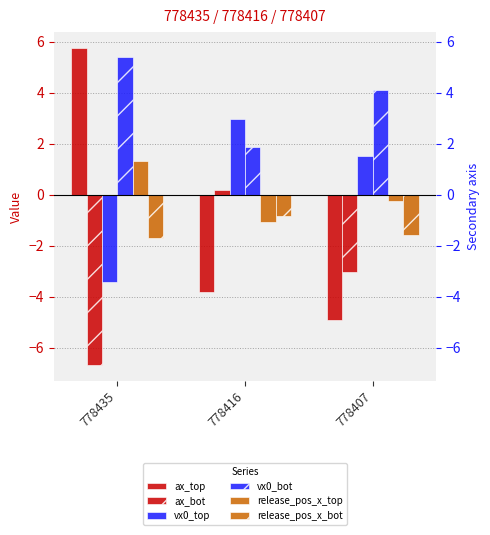

Between 778407 and 778416, which is larger?

778416